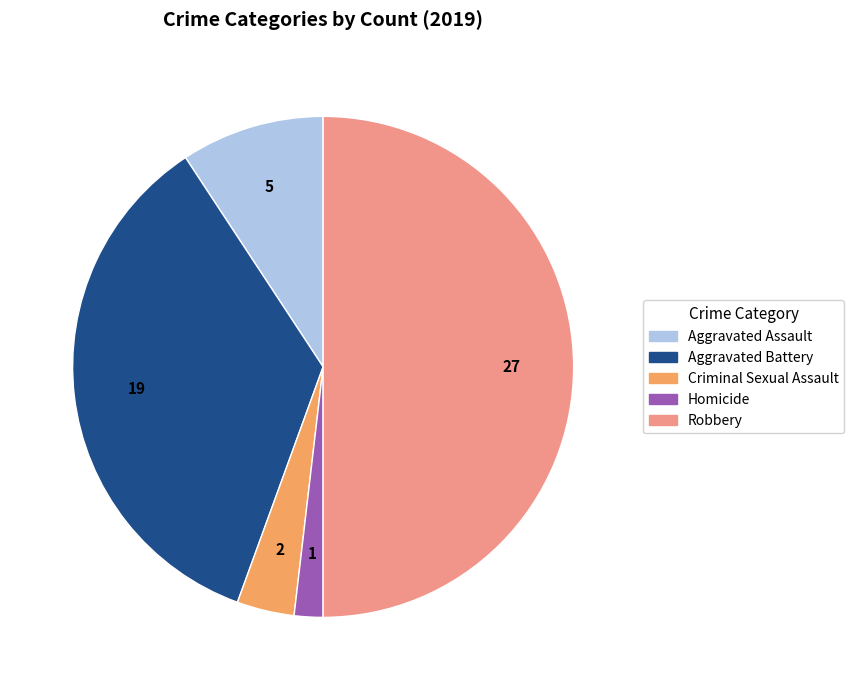

Rank the categories by value from highest to lowest.

Robbery, Aggravated Battery, Aggravated Assault, Criminal Sexual Assault, Homicide